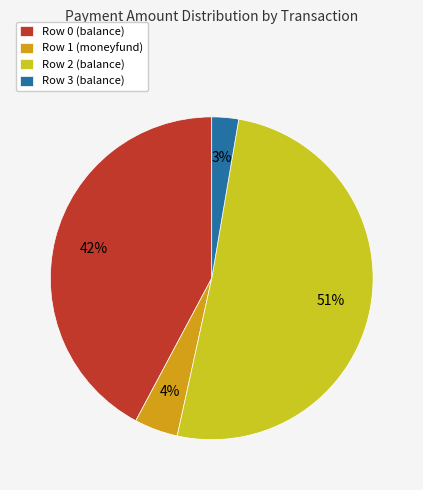

What is the largest slice in the pie chart?

Row 2 (balance)